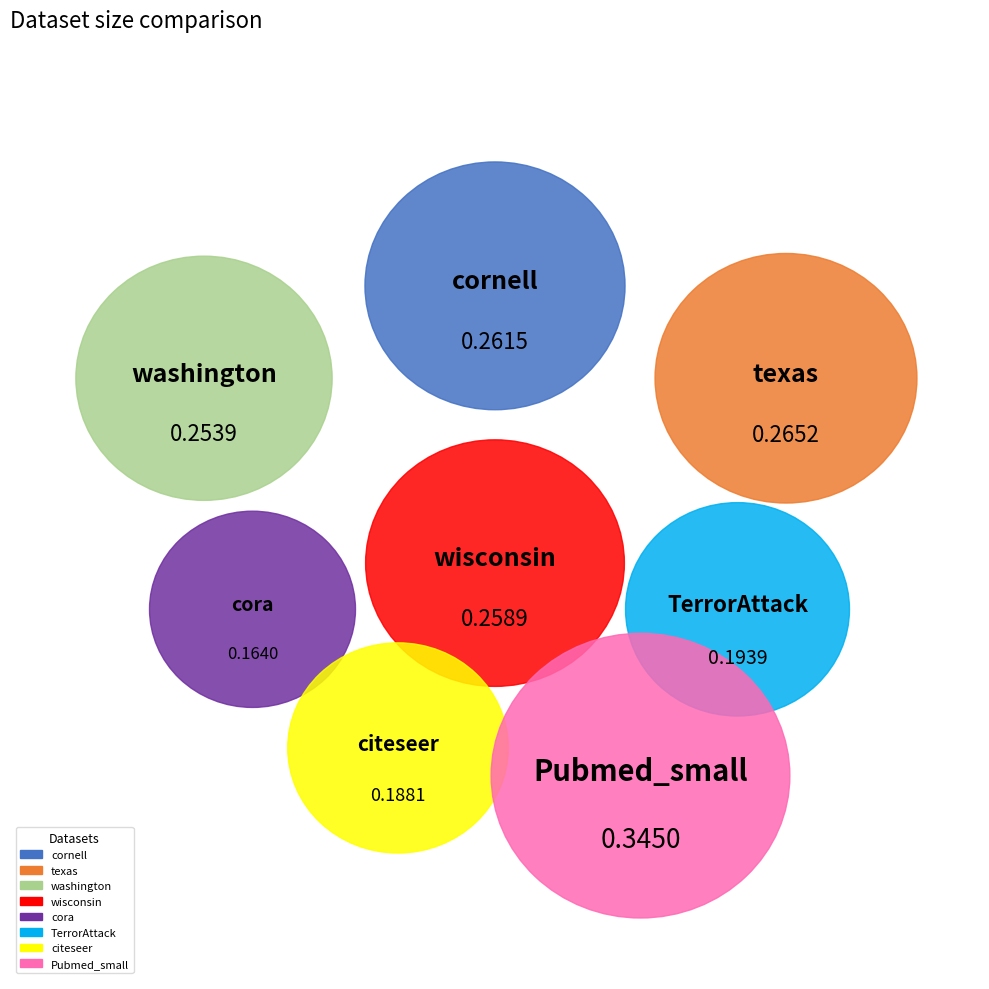

To the nearest percent, what percentage of the pie is texas?

14%